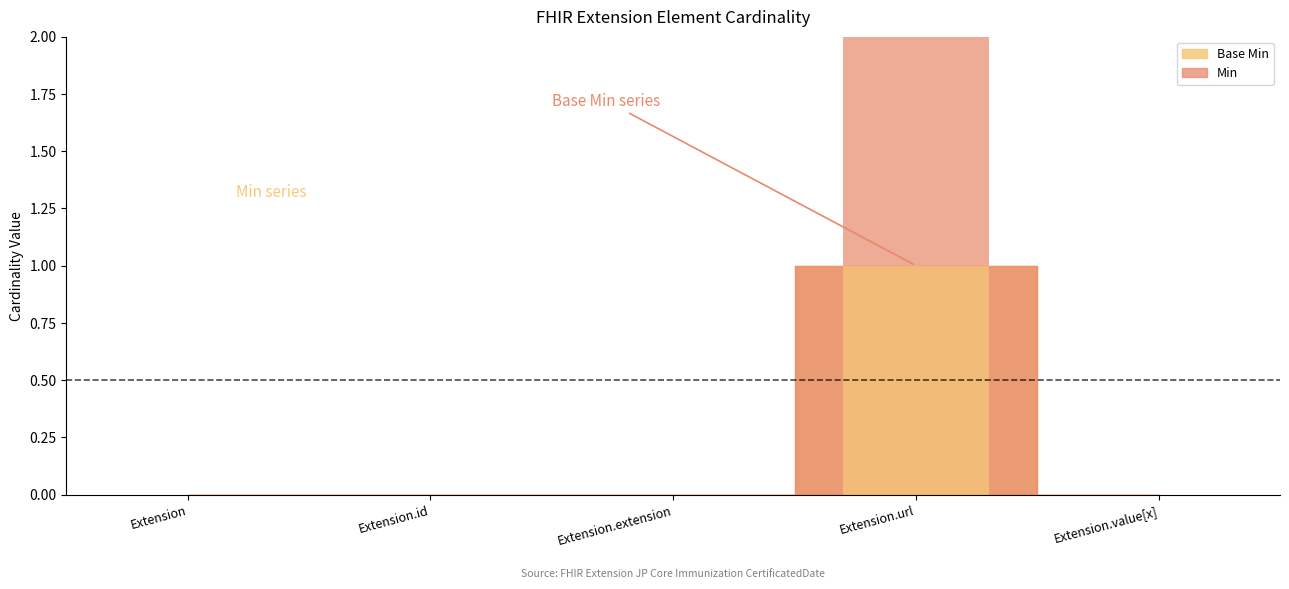

Reading left to right, what are all the values shown in this chart?

Min: 0	0	0	1	0
Base Min: 0	0	0	1	0